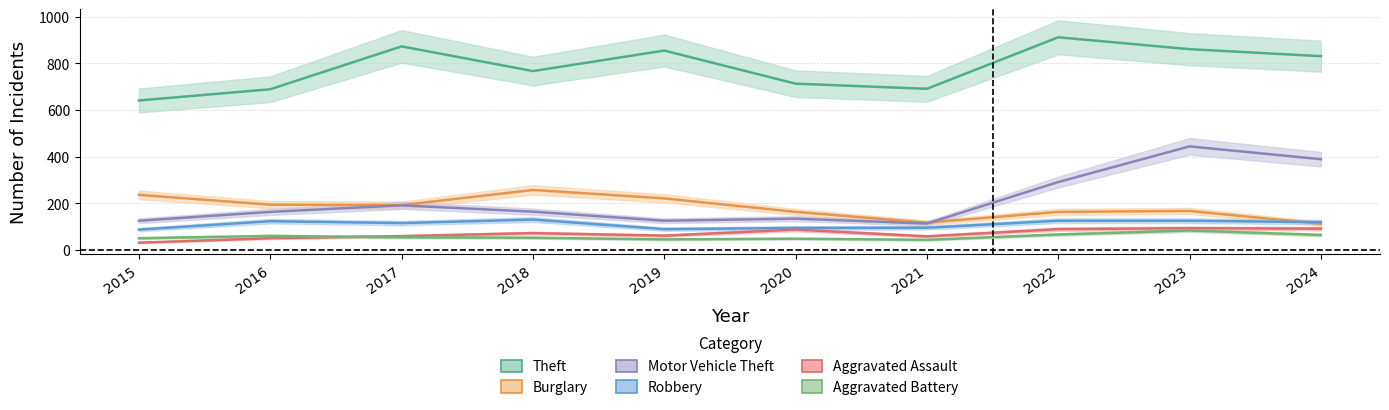

Reading left to right, extract all data points from this chart.

Theft: 2015=641	2016=689	2017=873	2018=767	2019=855	2020=713	2021=691	2022=912	2023=861	2024=831
Burglary: 2015=236	2016=194	2017=192	2018=257	2019=221	2020=163	2021=117	2022=163	2023=167	2024=112
Motor Vehicle Theft: 2015=125	2016=163	2017=191	2018=164	2019=125	2020=134	2021=113	2022=291	2023=444	2024=389
Robbery: 2015=87	2016=123	2017=115	2018=130	2019=89	2020=94	2021=95	2022=125	2023=125	2024=119
Aggravated Assault: 2015=31	2016=50	2017=59	2018=72	2019=61	2020=87	2021=58	2022=89	2023=93	2024=91
Aggravated Battery: 2015=50	2016=60	2017=54	2018=52	2019=45	2020=48	2021=43	2022=66	2023=83	2024=64